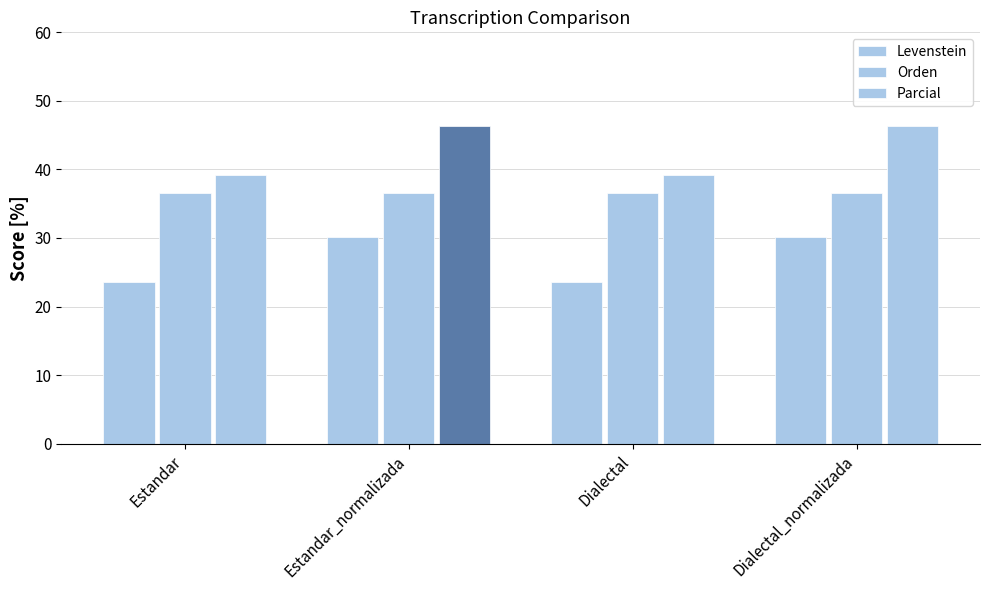

At Estandar_normalizada, list the series in order from largest to smallest.

Parcial, Orden, Levenstein